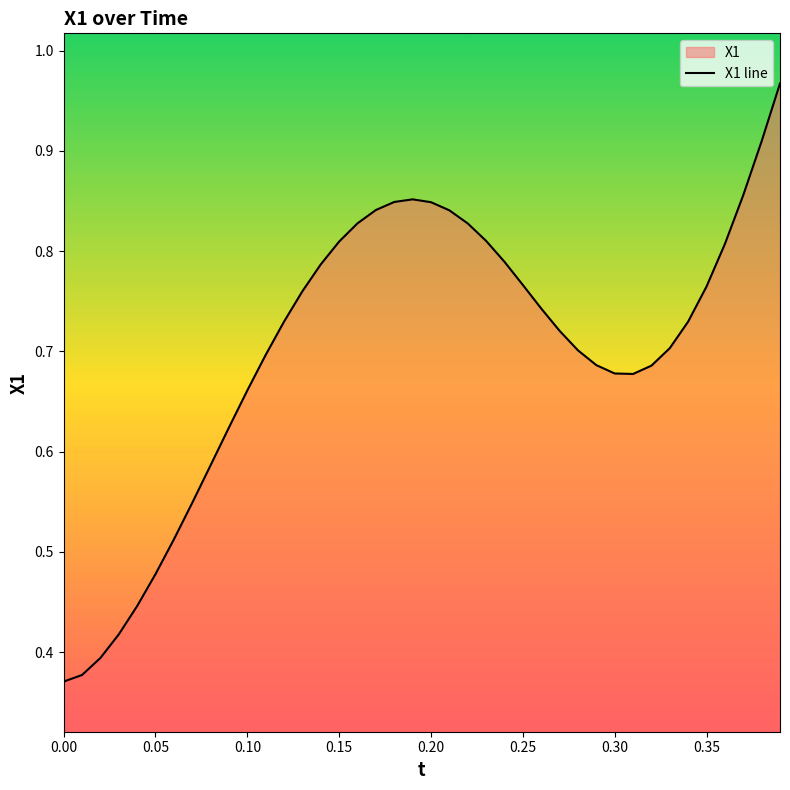

Is it true that the value at 0.10 is 0.7?

True